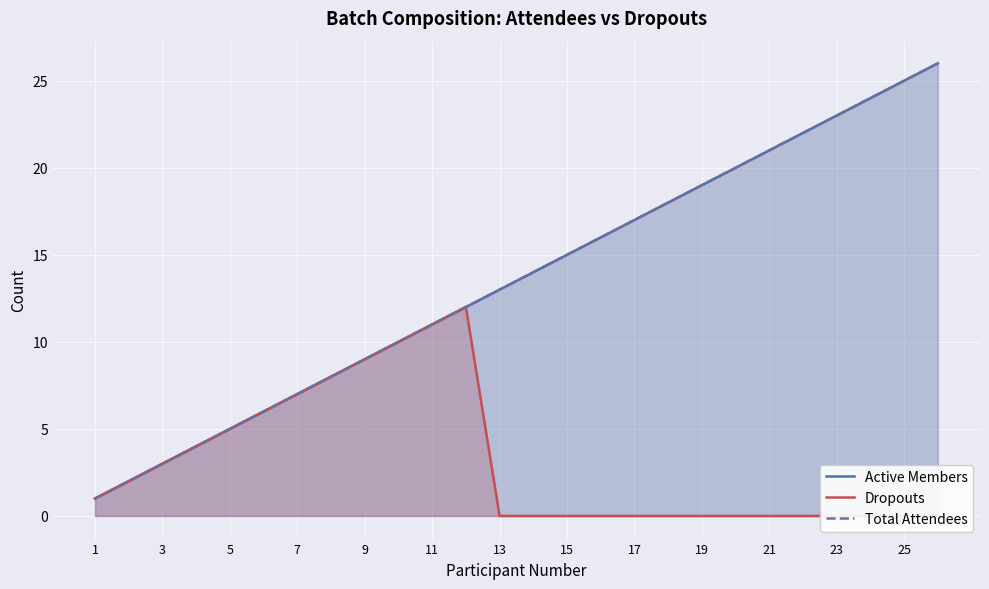

What is the label of the 1st point from the left?

1